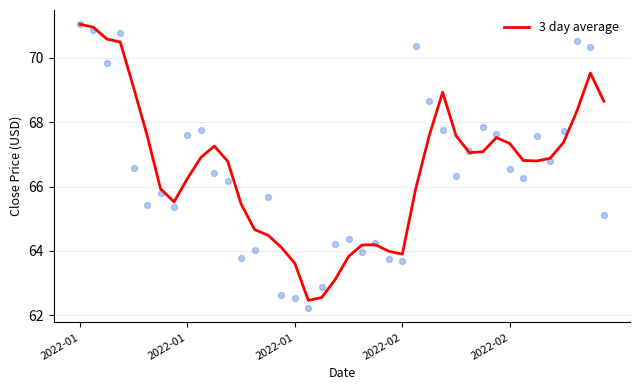

What is the change in value from 15 to 25?

+1.8